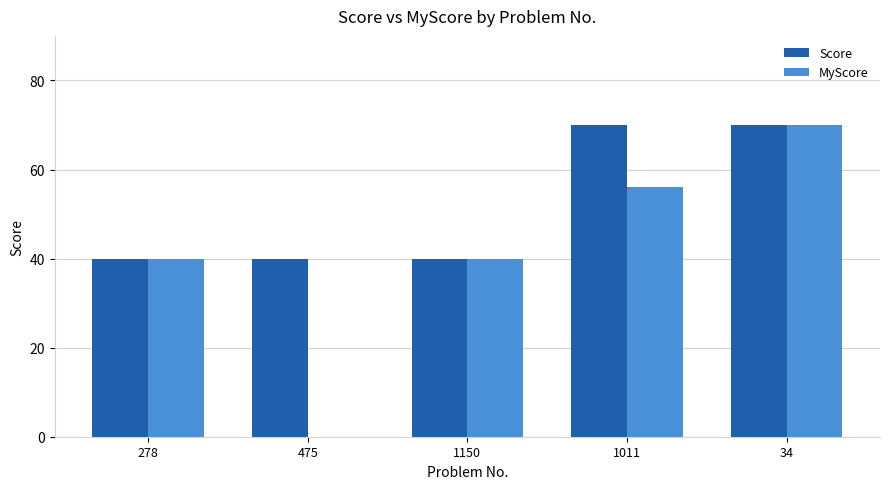

Which series changed the most between 278 and 1011?

Score